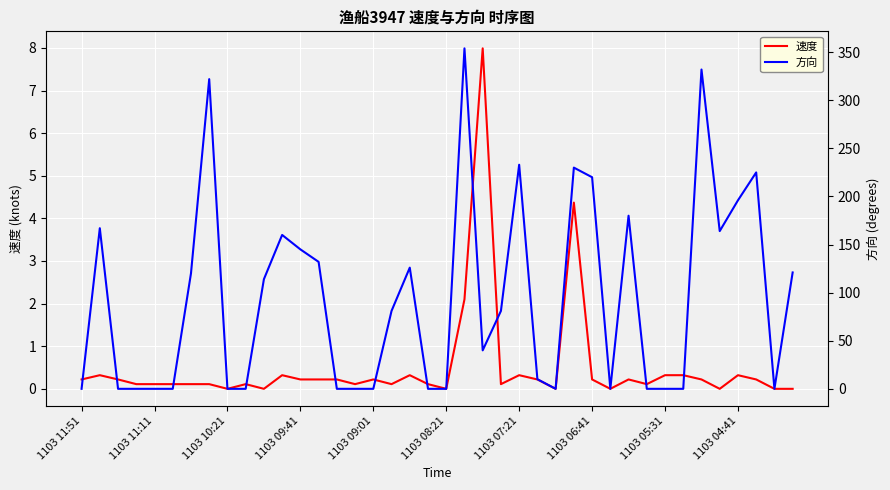

What is the highest value of the 速度 series?

8.0